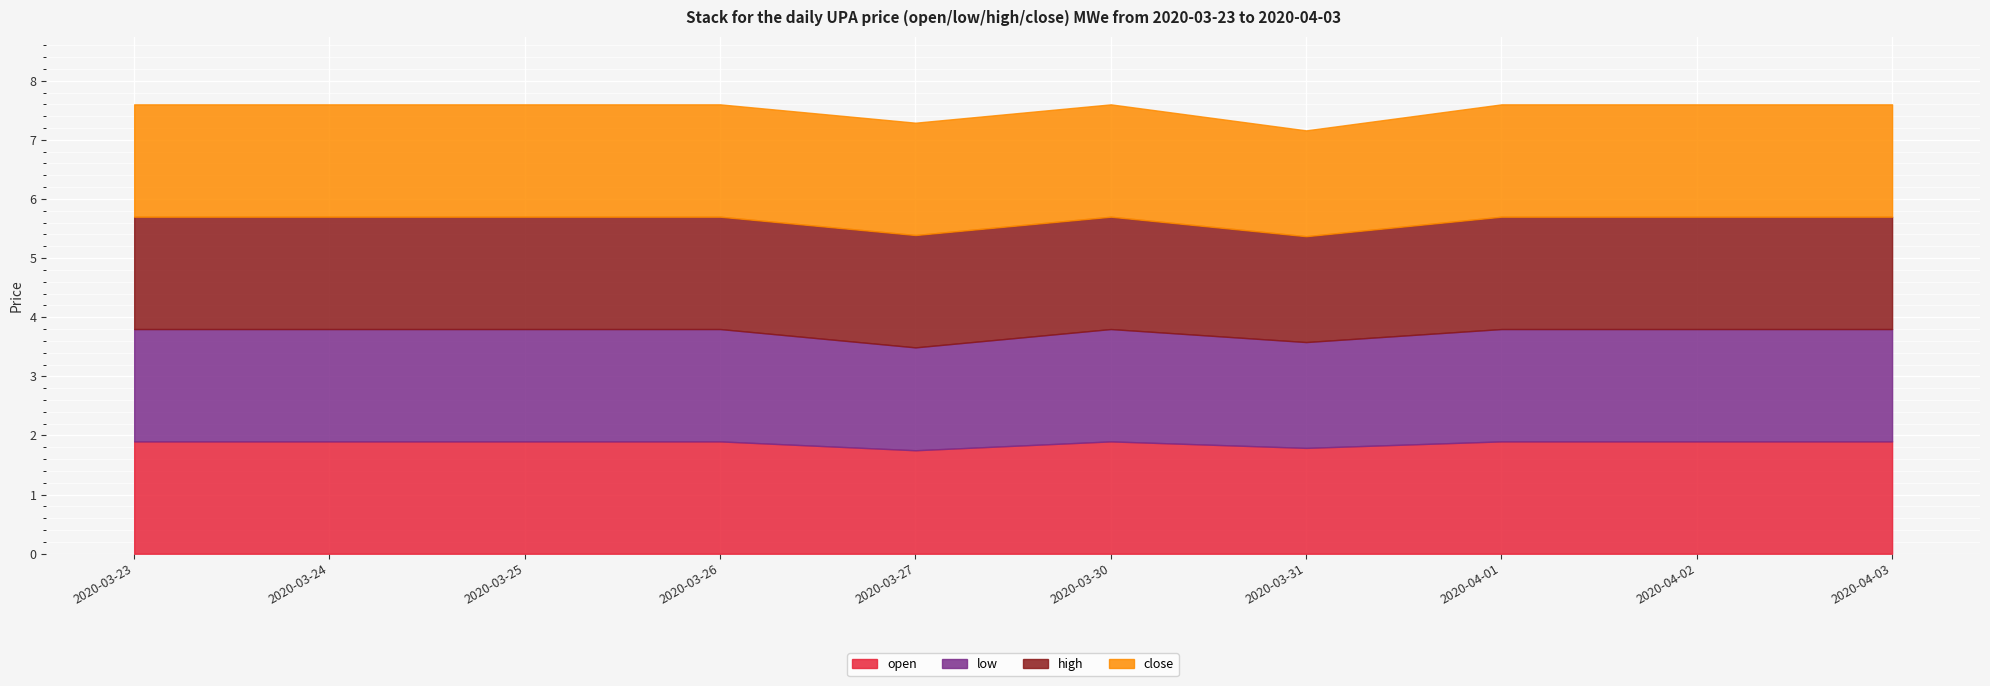

How many interior local valleys does the close series have?

1